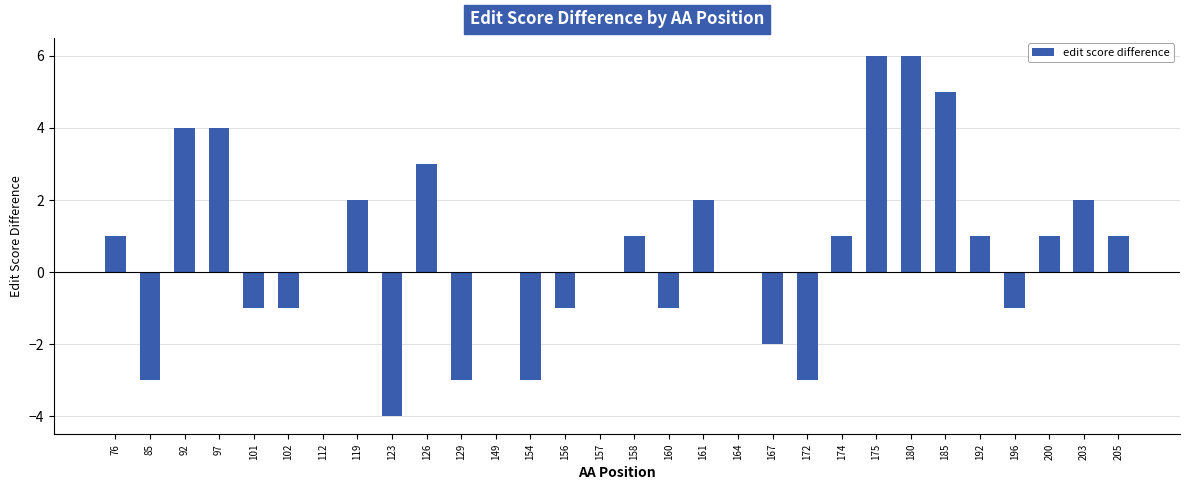

The value at 160 is -1. True or false?

True